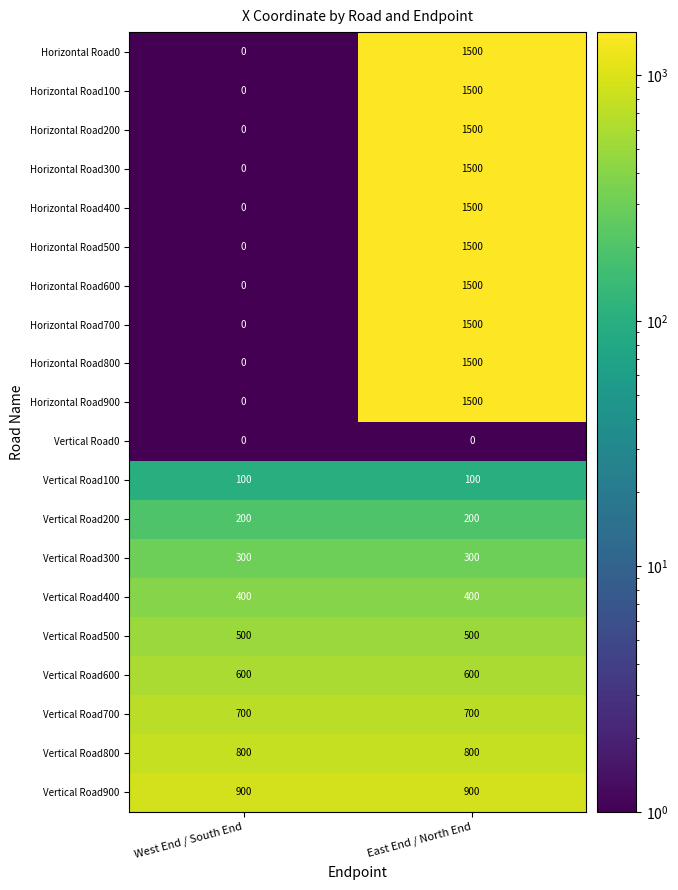

What is the spread (max minus min) of values at East End / North End?

1500